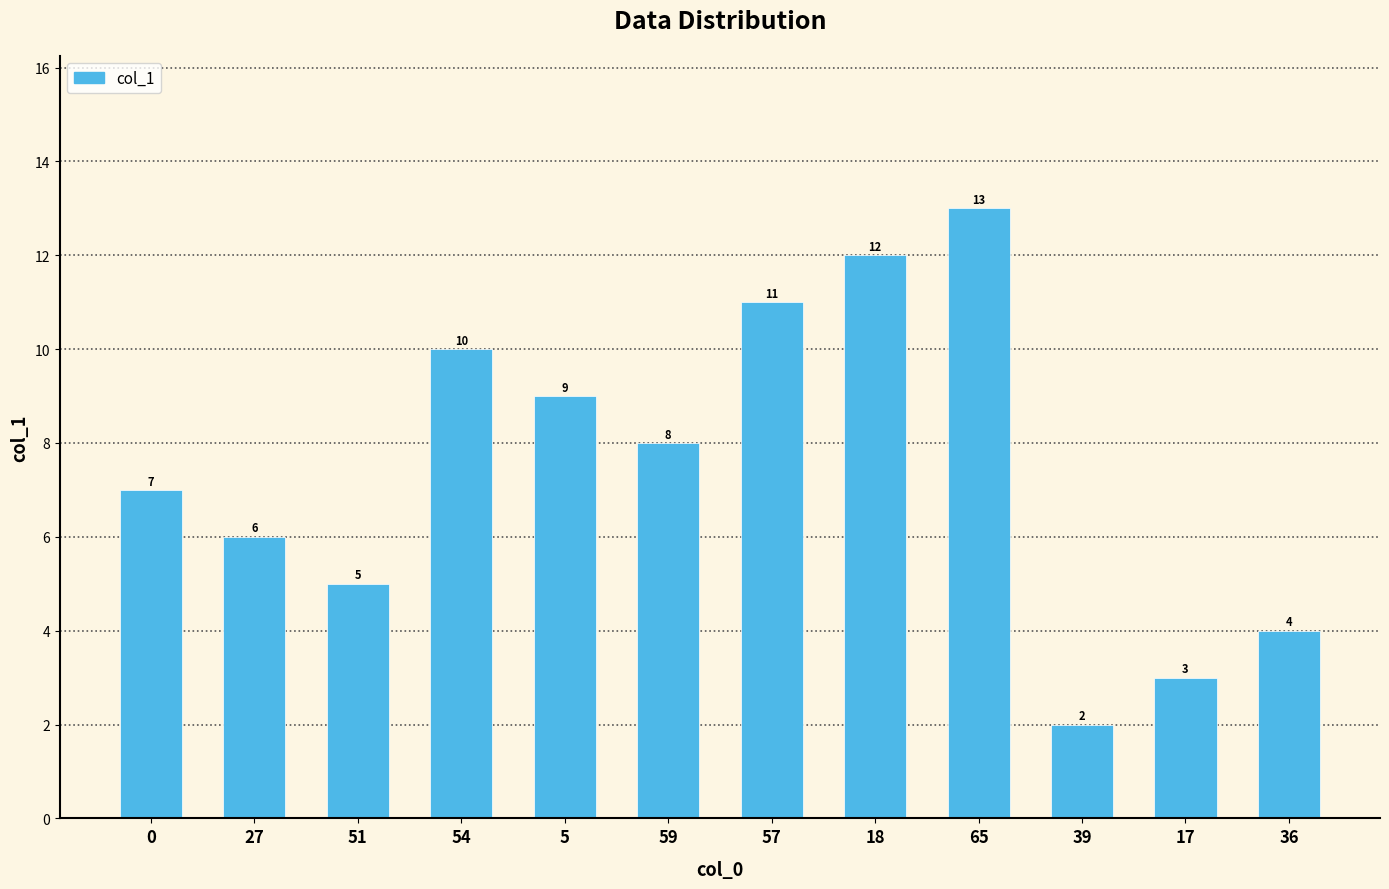

At which label does the data first exceed 8?

54